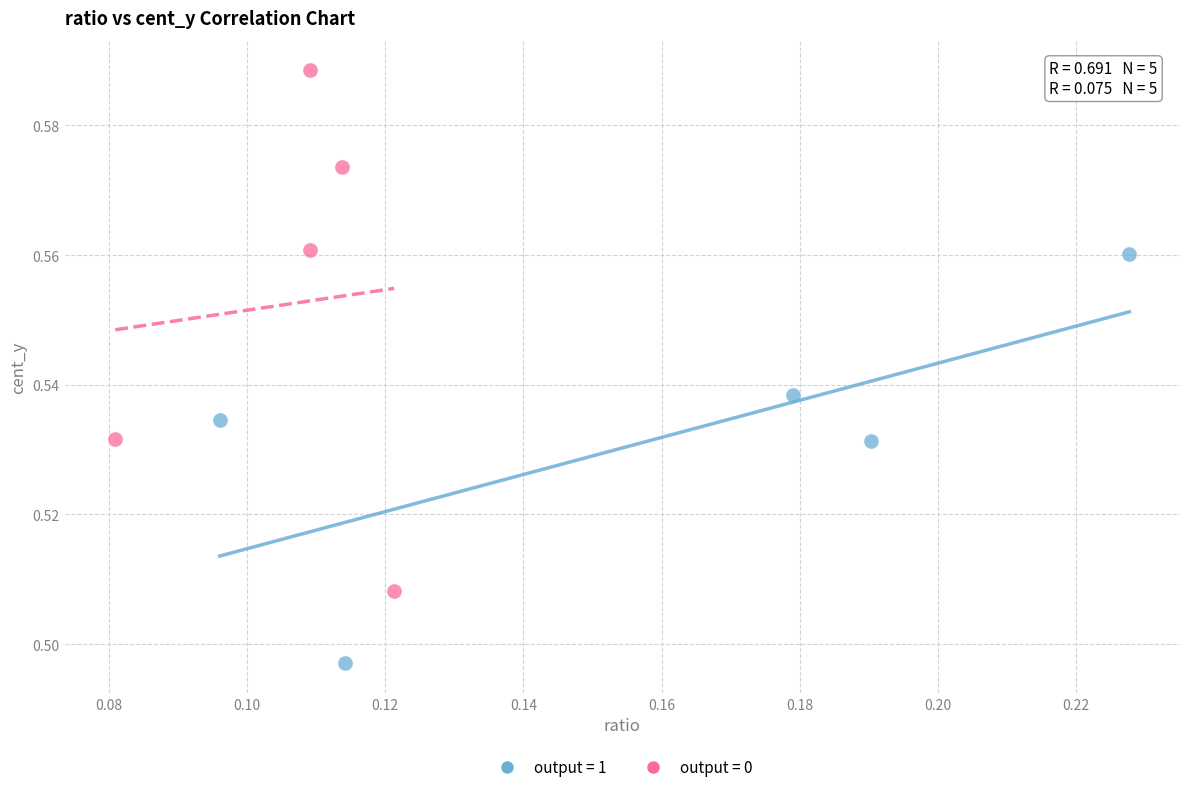

What are all the series names shown in the legend?

output = 1, output = 0